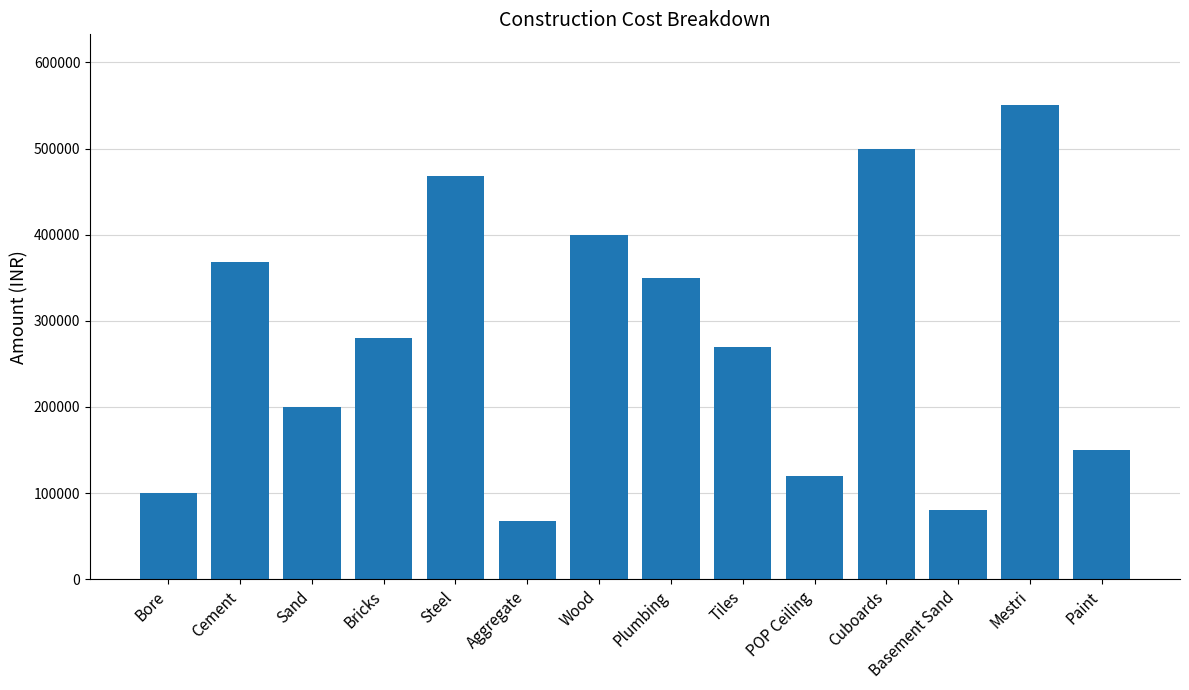

What is the value of the 5th bar from the left?

468000